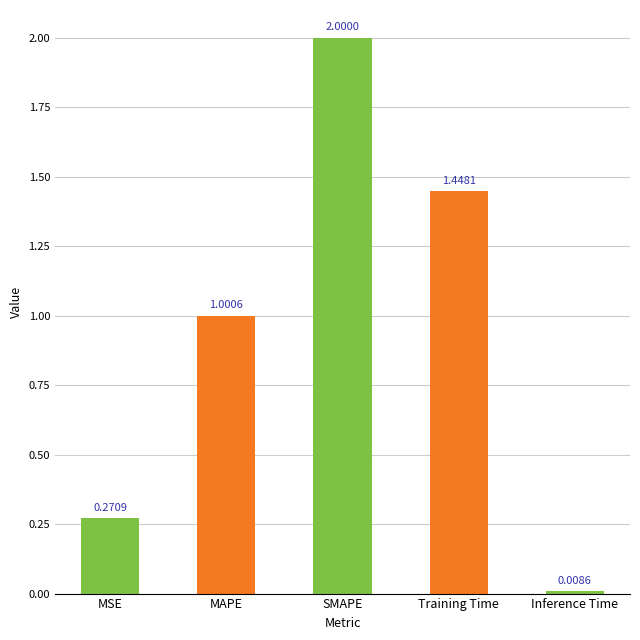

Rank the categories by value from highest to lowest.

SMAPE, Training Time, MAPE, MSE, Inference Time